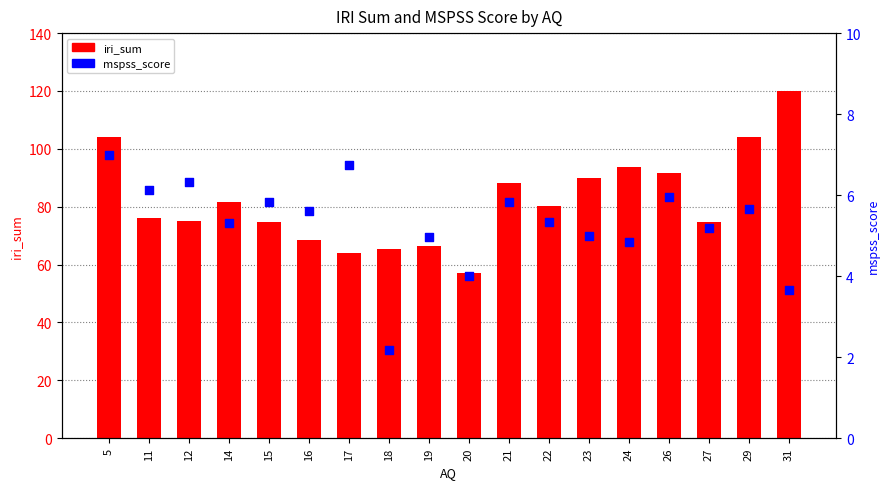

Which series reaches the maximum Y coordinate?

iri_sum